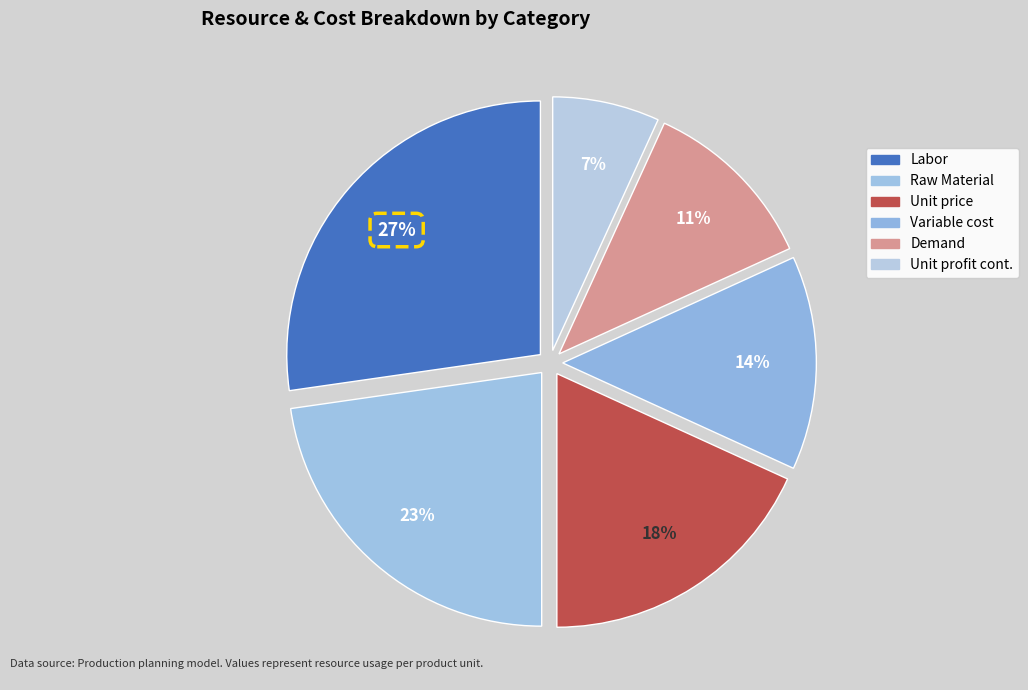

Is there a majority slice in this chart?

No